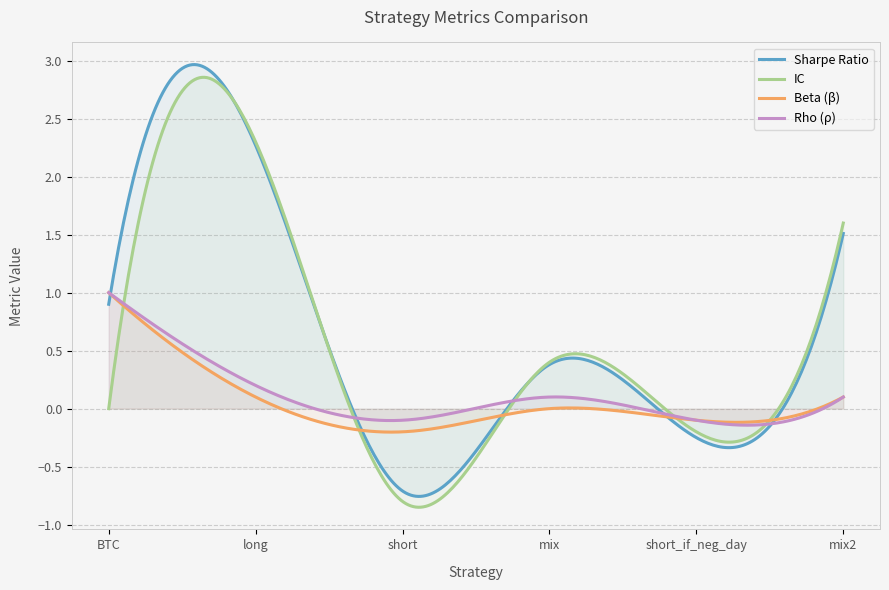

What is the value of the IC point at the 3rd from the left?

-0.8